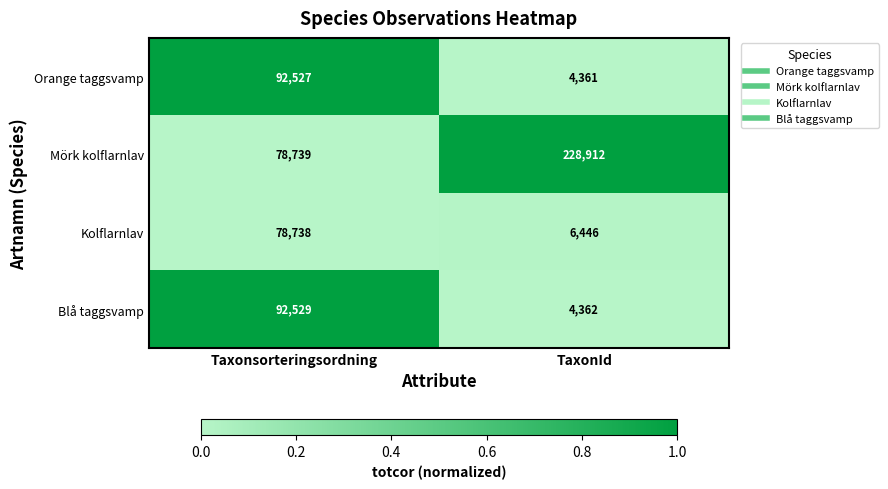

Count the number of categories in the chart.

2